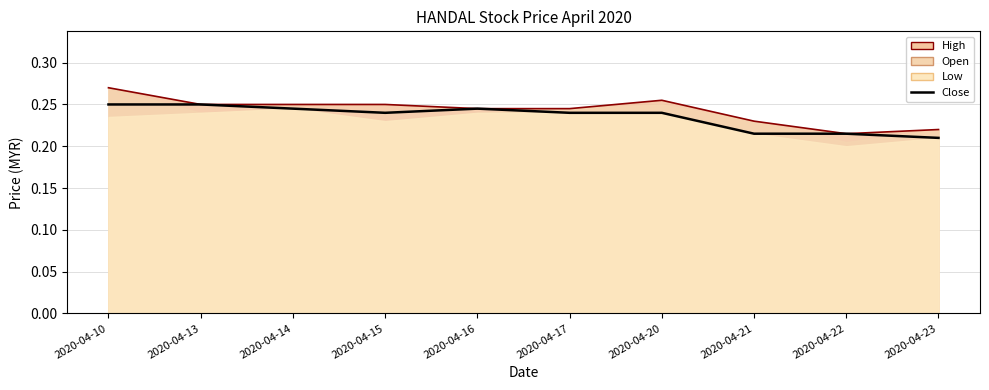

What is the sum of all values?

2.4